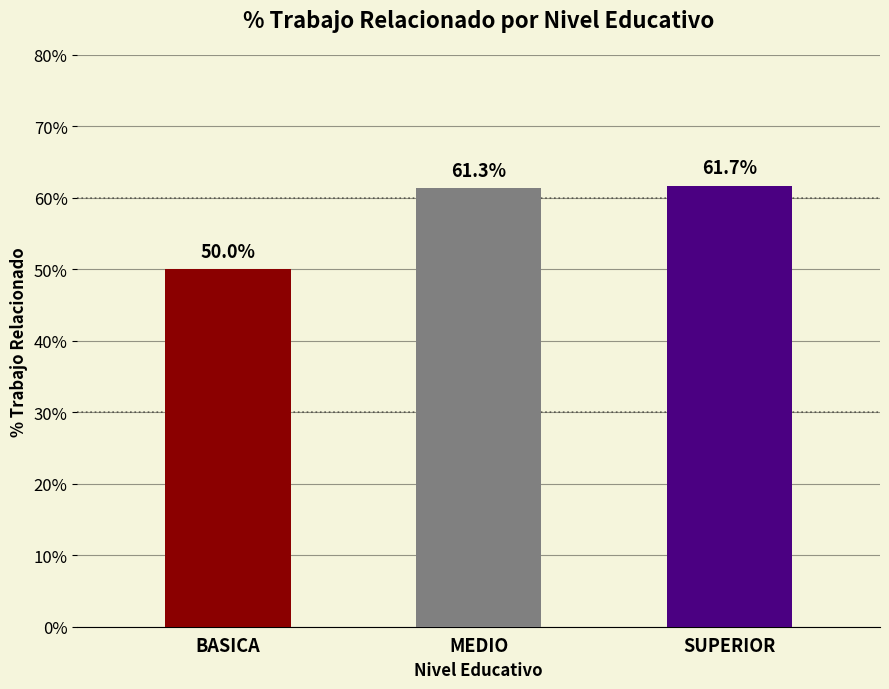

How many data points are less than 61?

1